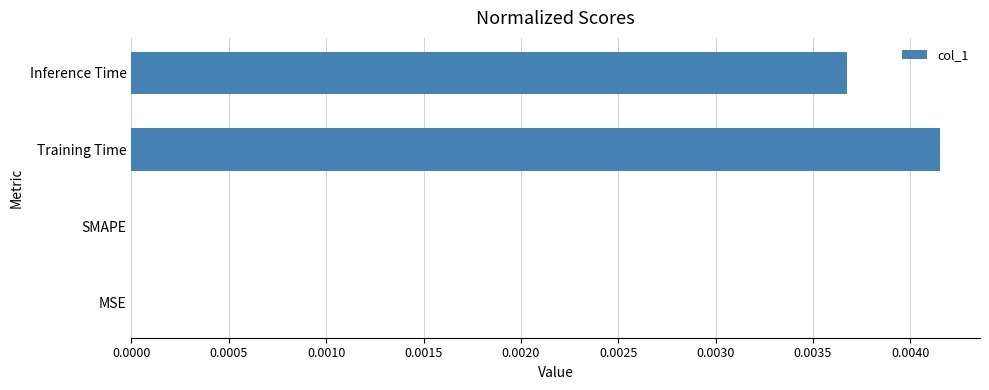

Is it true that the value at Training Time is 0.0?

True